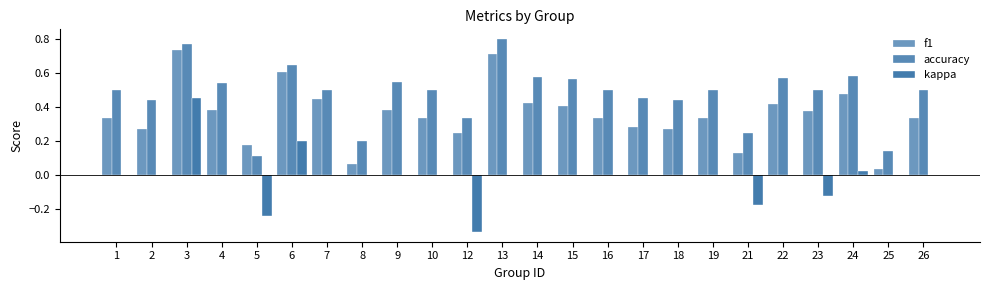

What is the difference between the maximum and second lowest values in the kappa series?

0.7